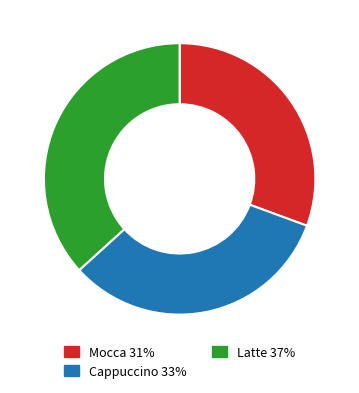

Between Mocca and Cappuccino, which is larger?

Cappuccino